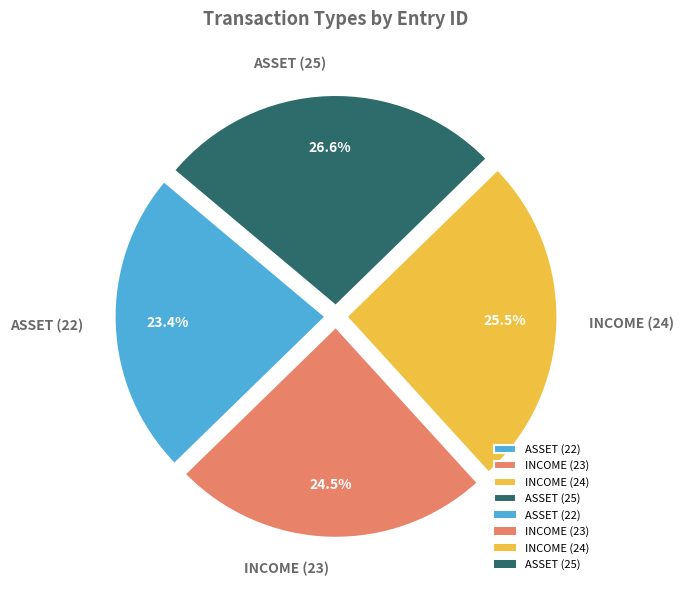

Which has a higher value, ASSET (22) or INCOME (24)?

INCOME (24)